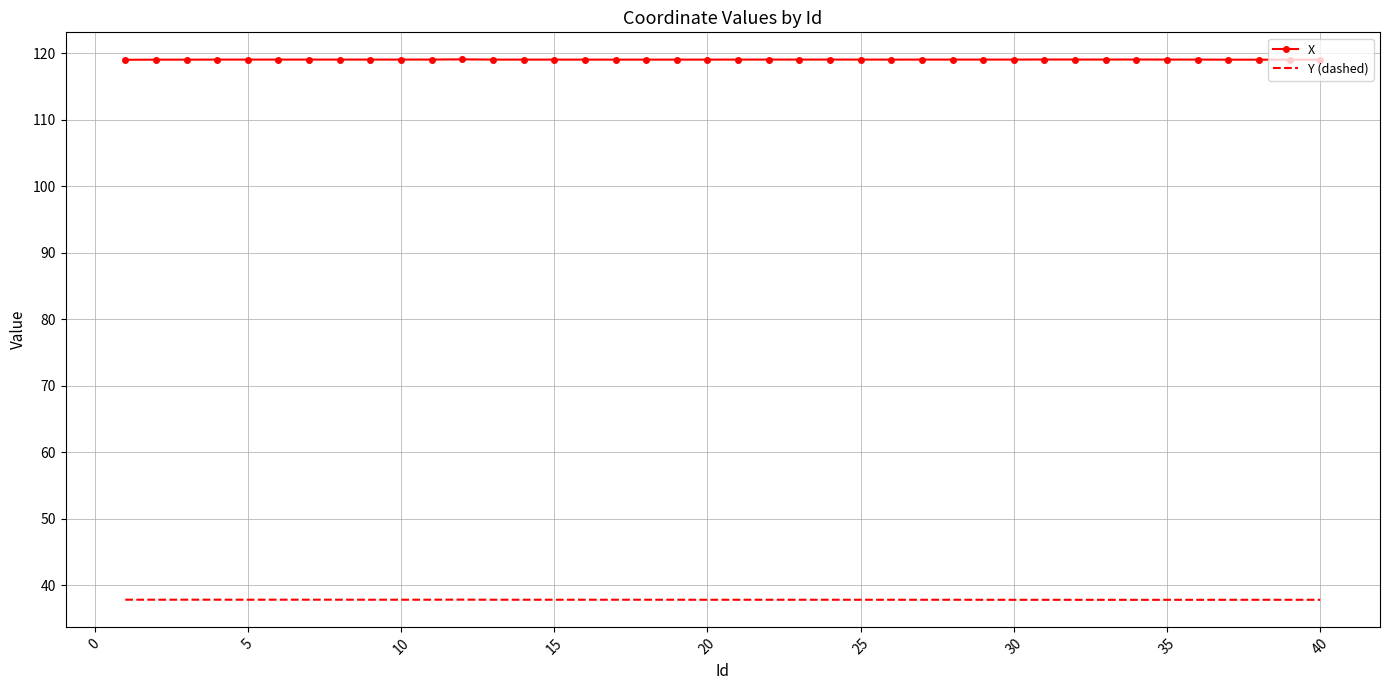

What is the greatest value displayed?

119.1